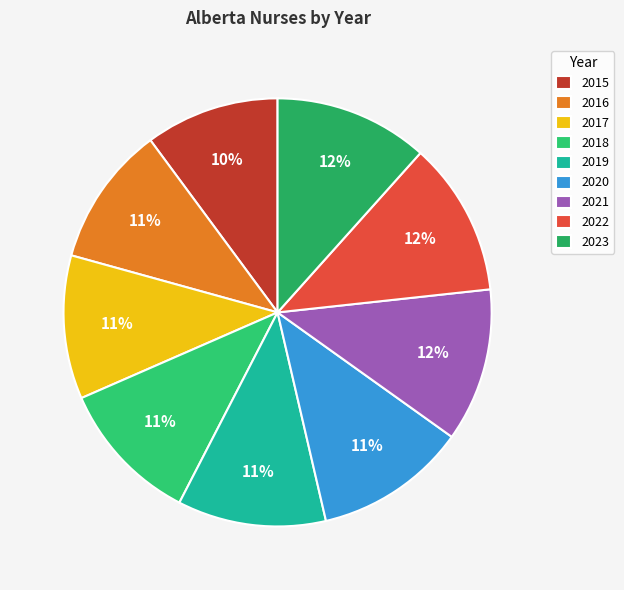

Which category has the smallest portion of the pie?

2015